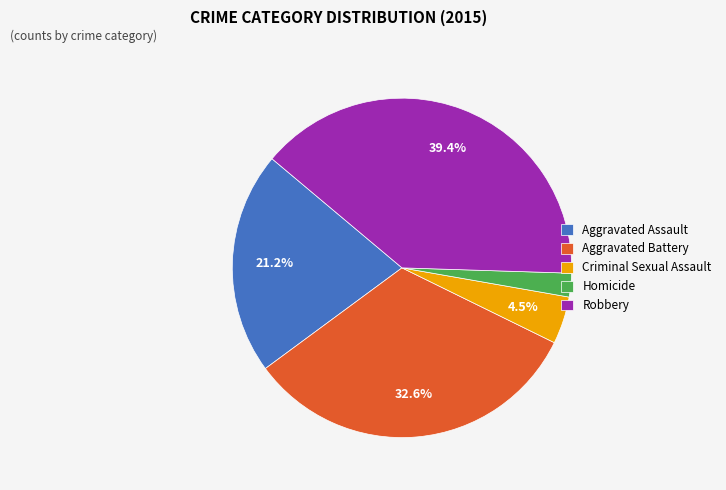

Does any single category account for the majority?

No